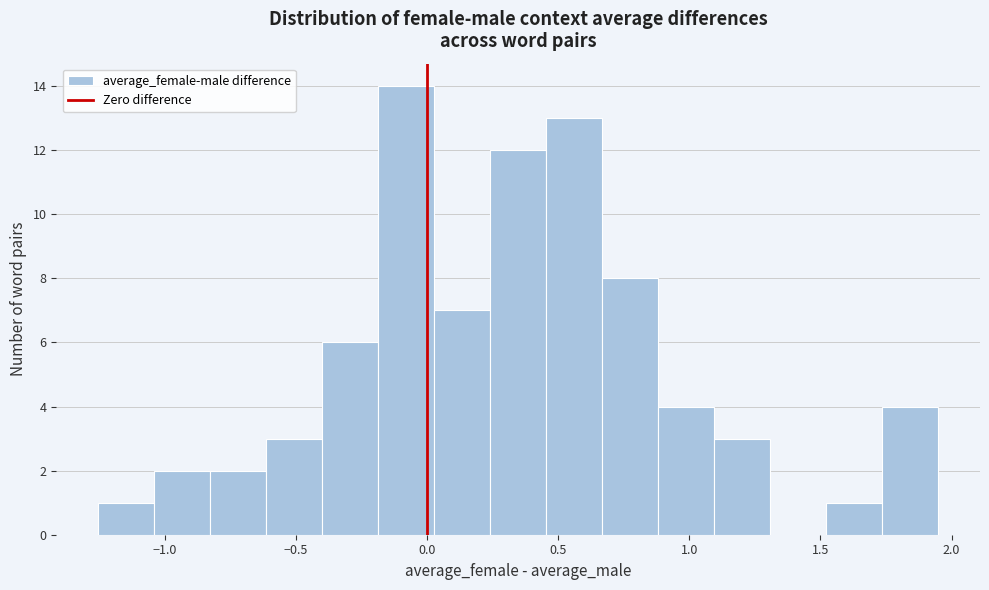

Reading left to right, transcribe this chart: for each bar, give the range it covers on the x-axis and its height. Neither the bar edges nor the heights are printed on the chart, so give them approximately, as read against the axes.

-1.25 to -1.05: 1
-1.05 to -0.85: 2
-0.85 to -0.60: 2
-0.60 to -0.40: 3
-0.40 to -0.20: 6
-0.20 to 0.05: 14
0.05 to 0.25: 7
0.25 to 0.45: 12
0.45 to 0.65: 13
0.65 to 0.90: 8
0.90 to 1.10: 4
1.10 to 1.30: 3
1.30 to 1.50: 0
1.50 to 1.75: 1
1.75 to 1.95: 4